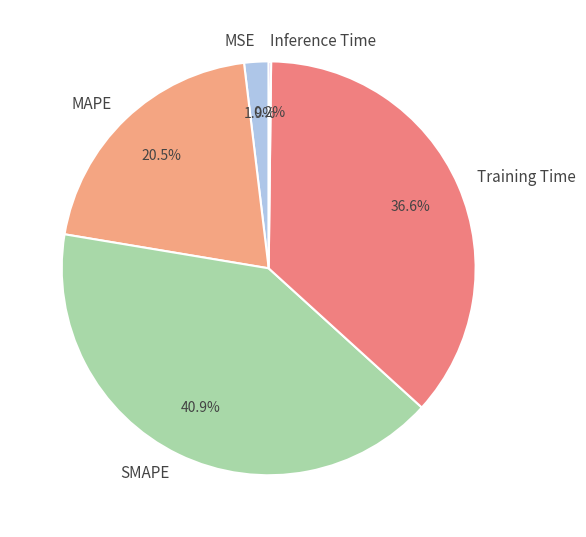

Does any single category account for the majority?

No